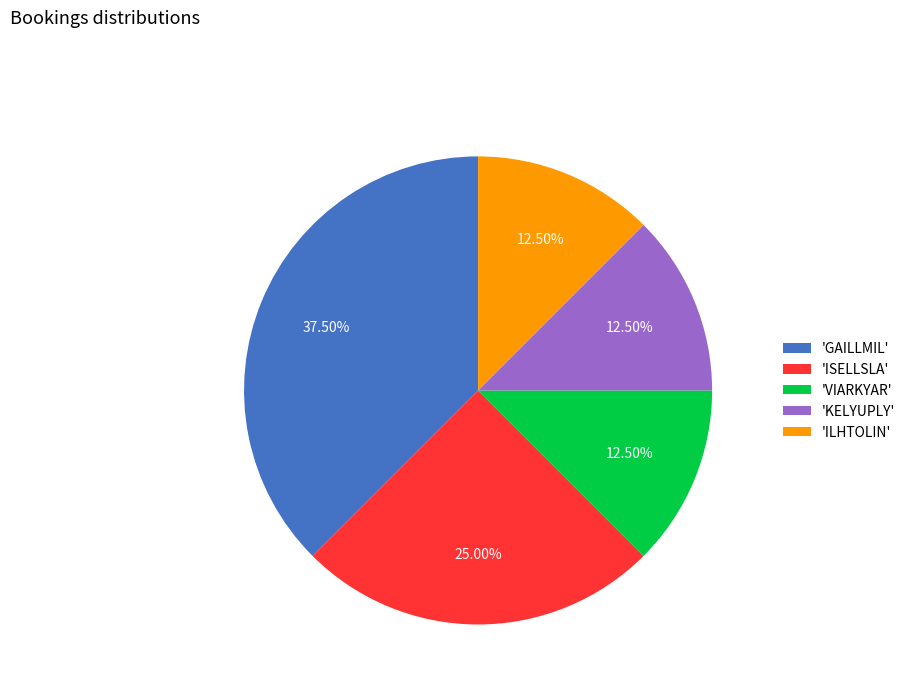

Is the sum of 'GAILLMIL' and 'ISELLSLA' greater than half?

Yes